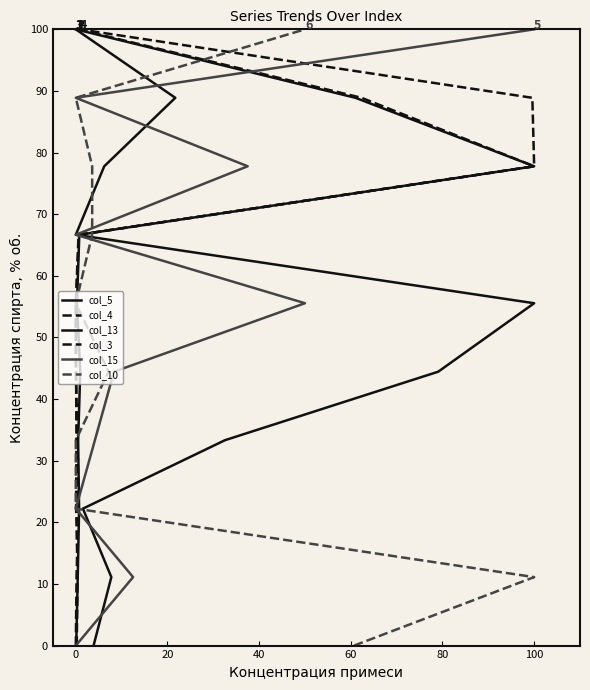

Rank the series by their maximum value, from highest to lowest.

col_5, col_4, col_13, col_3, col_15, col_10